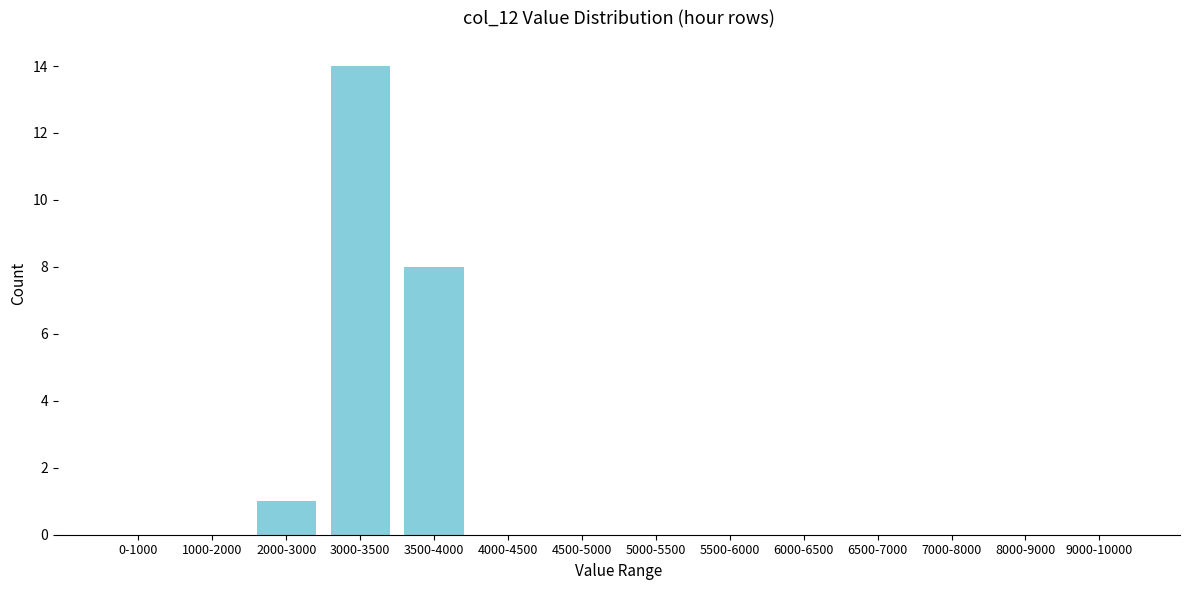

Reading right to left, list all the values displayed in this chart.

9000-10000=0	8000-9000=0	7000-8000=0	6500-7000=0	6000-6500=0	5500-6000=0	5000-5500=0	4500-5000=0	4000-4500=0	3500-4000=8	3000-3500=14	2000-3000=1	1000-2000=0	0-1000=0